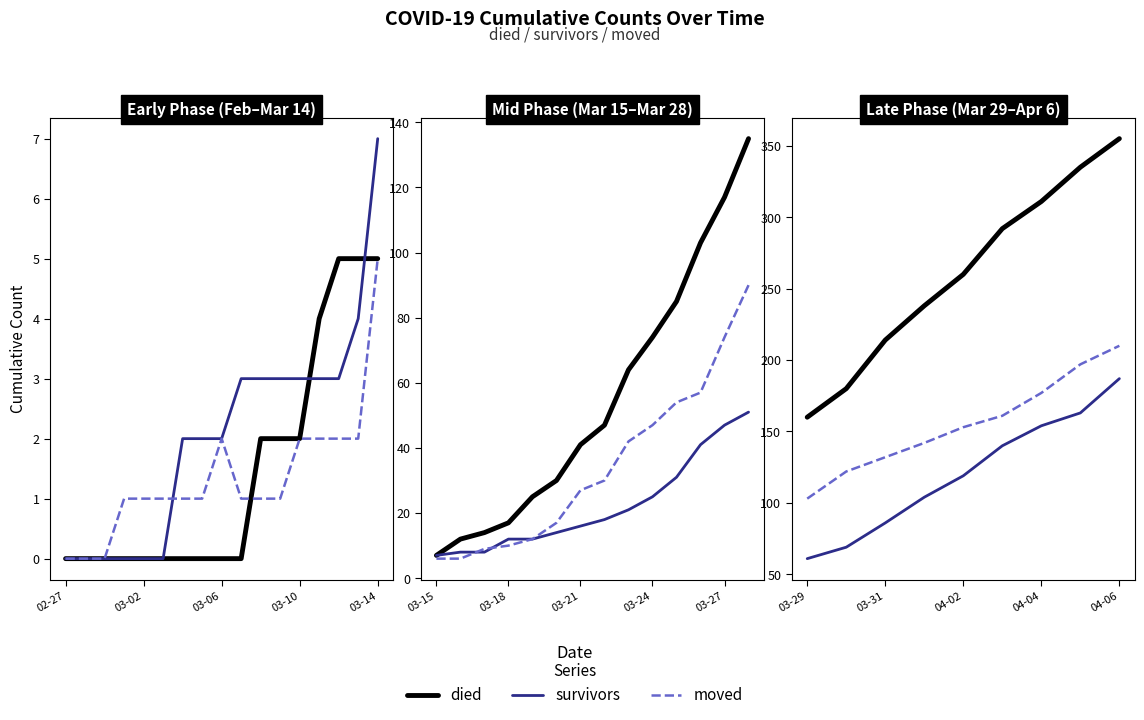

What are all the series names shown in the legend?

died, survivors, moved